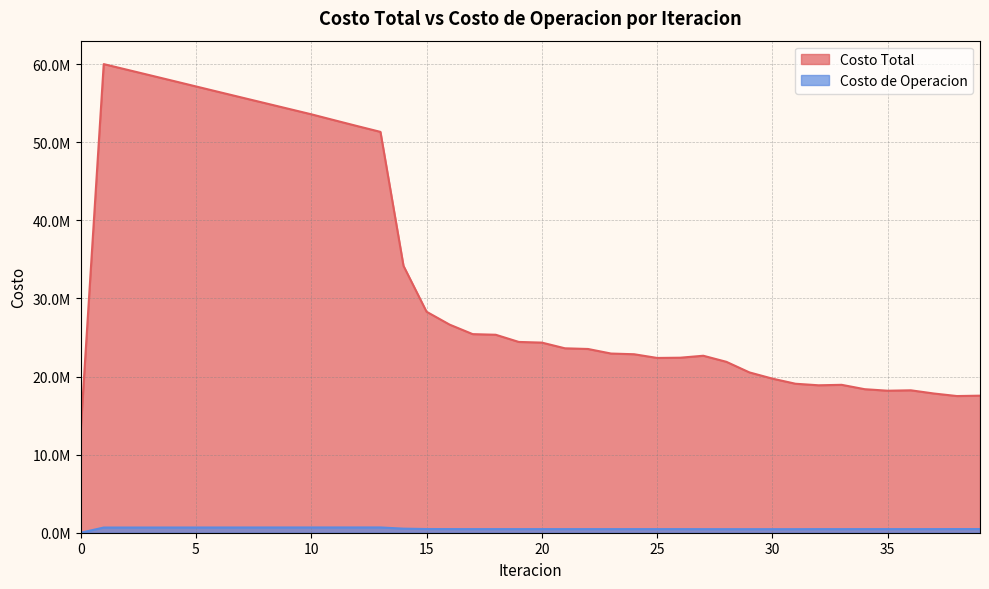

True or false: Costo de Operacion and Costo Total intersect in this chart.

False